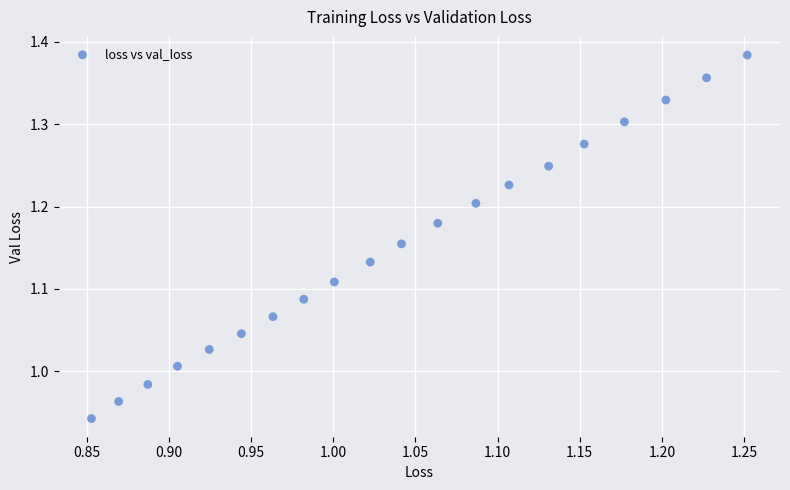

What is the range of X values (max minus min)?

0.4